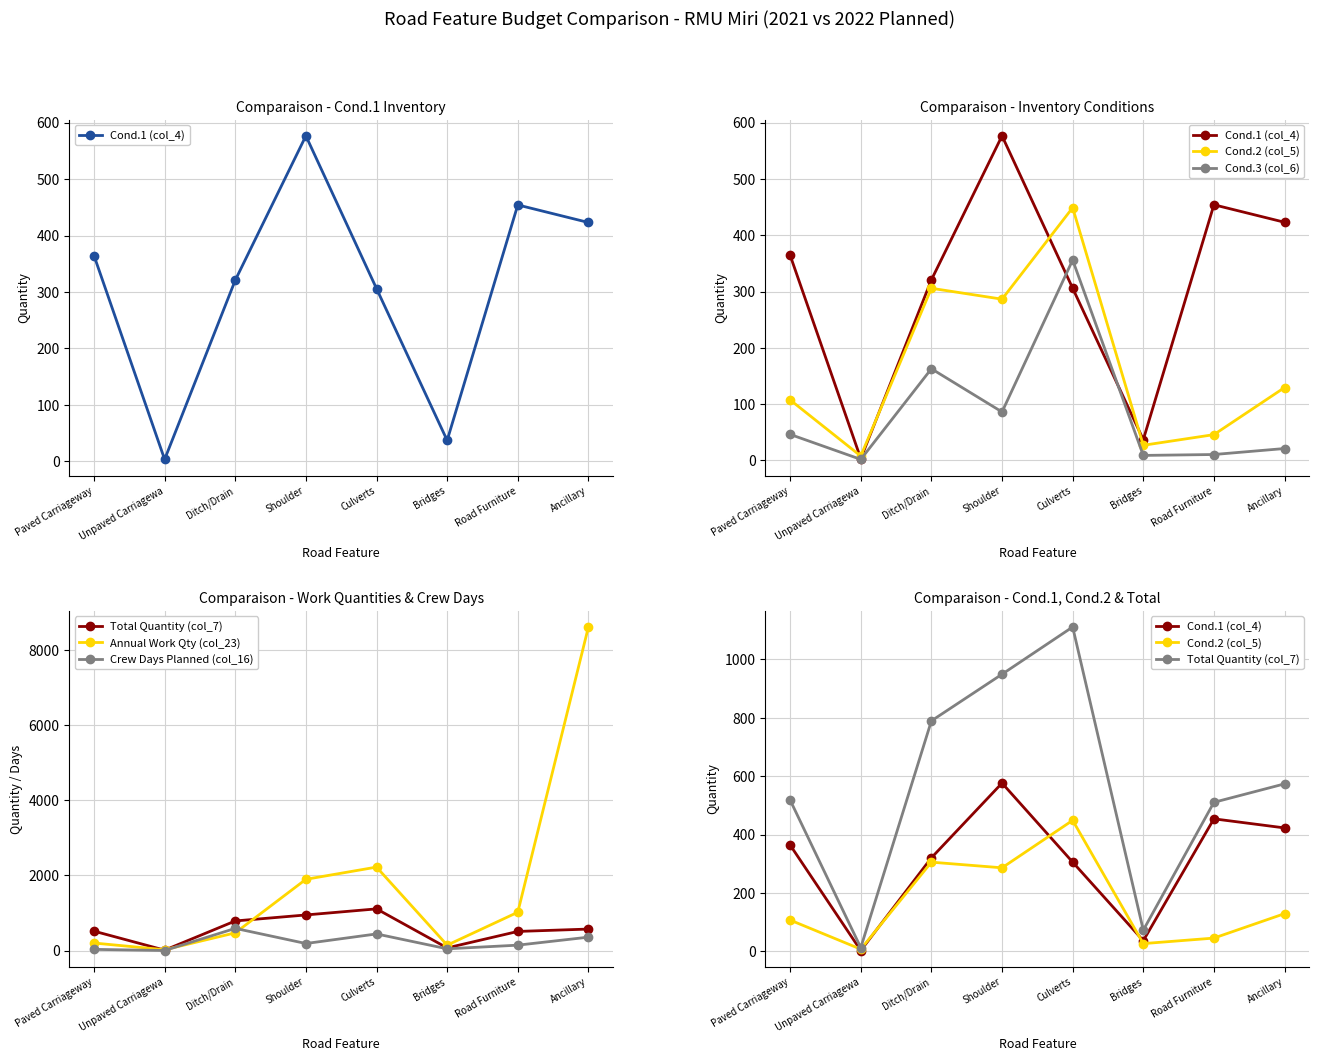

What is the value of the Annual Work Qty (col_23) point at the 5th from the left?

2222.0